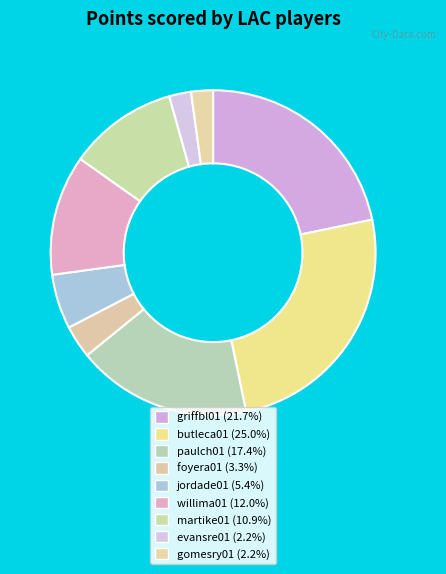

True or false: butleca01 accounts for 25% of the total.

True